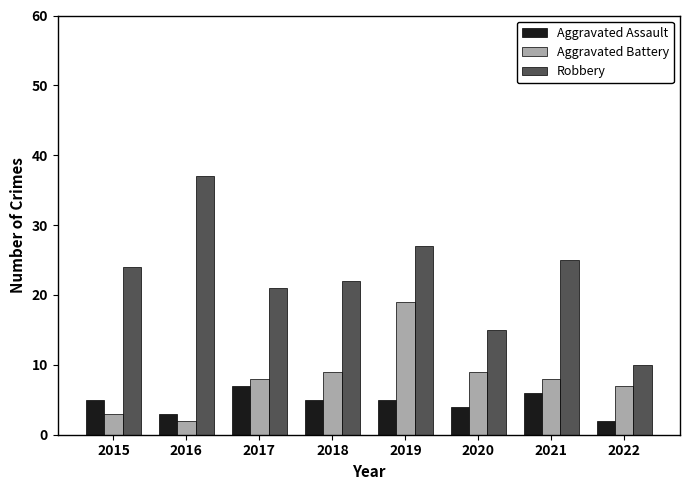

What is the minimum value shown in the chart?

2